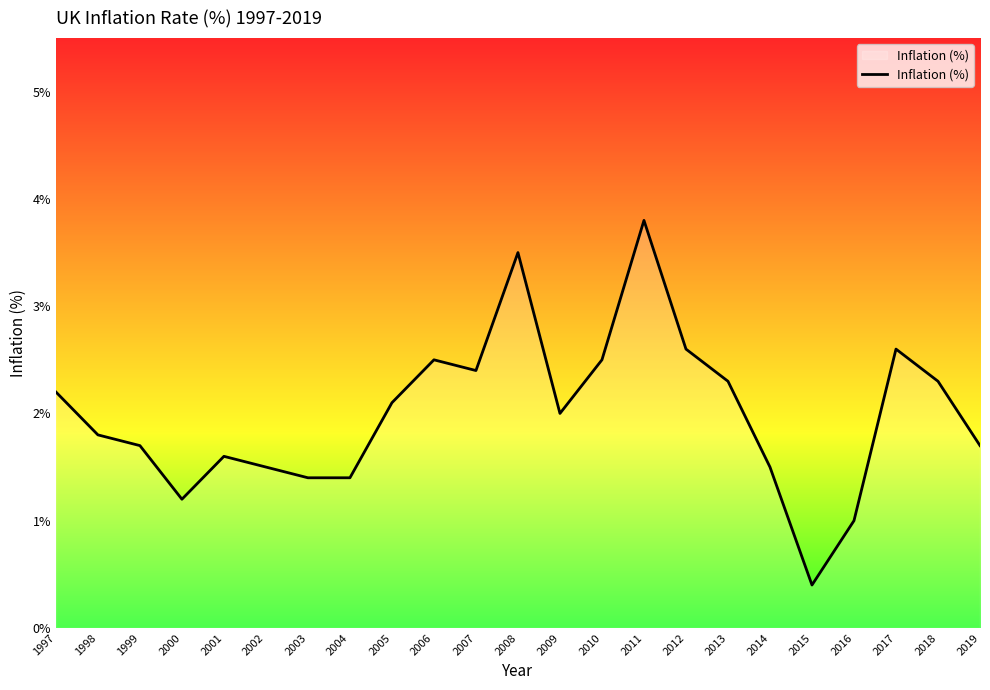

What is the change in value from 1998 to 2007?

+0.6